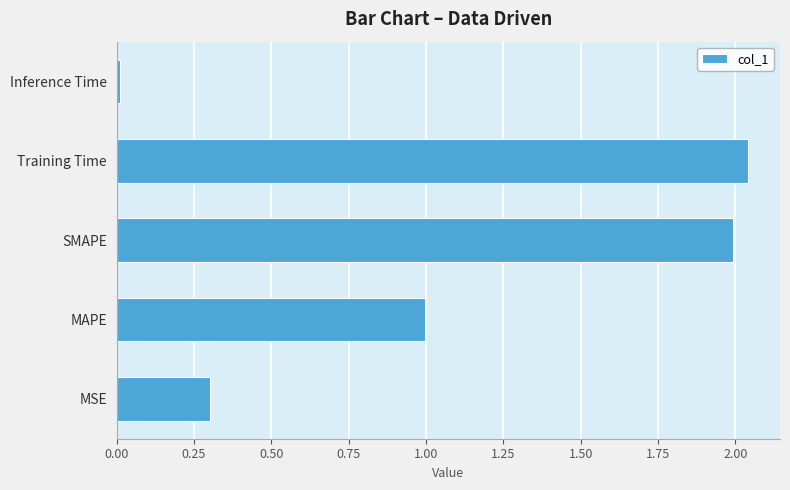

Are the bars grouped side by side (vs. stacked)?

No